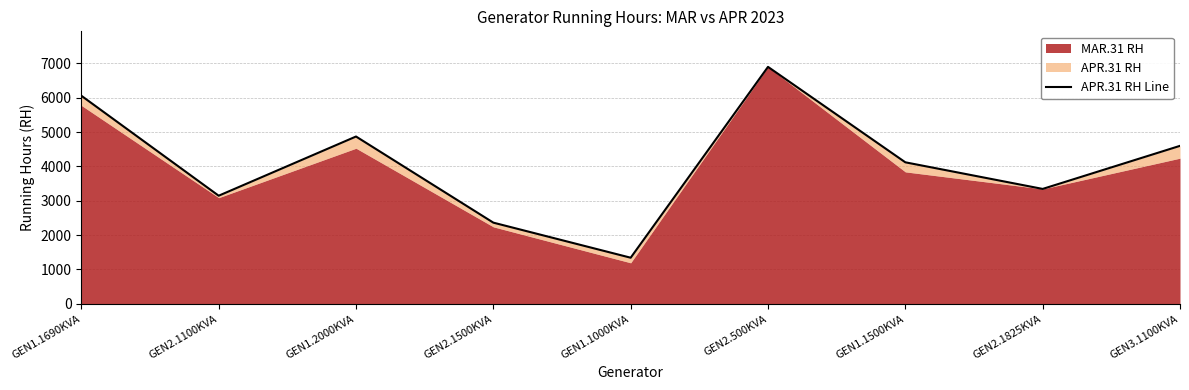

What position from the left is GEN3.1100KVA?

9